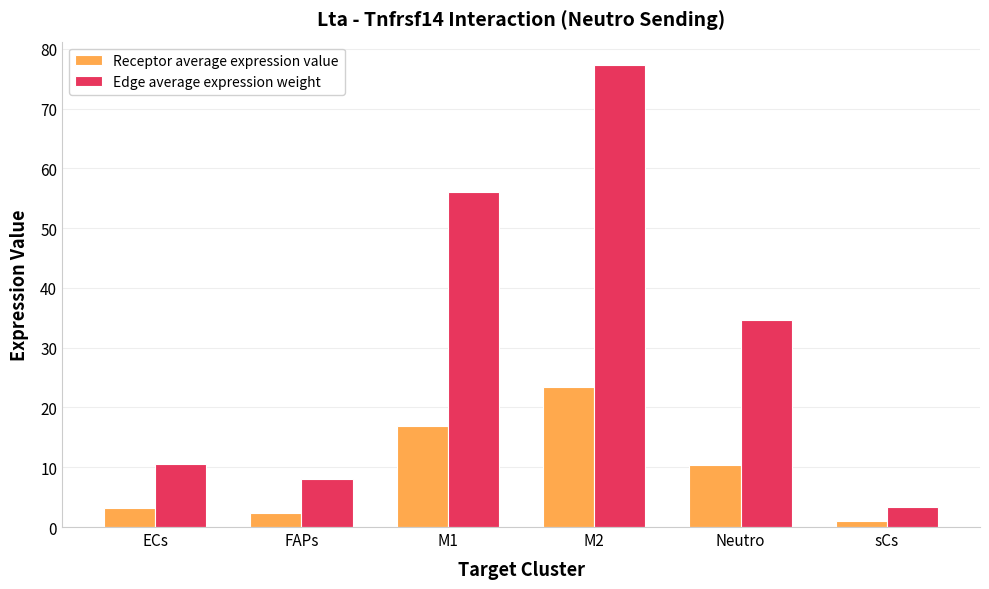

True or false: Receptor average expression value has a value of 18.1 at Neutro.

False